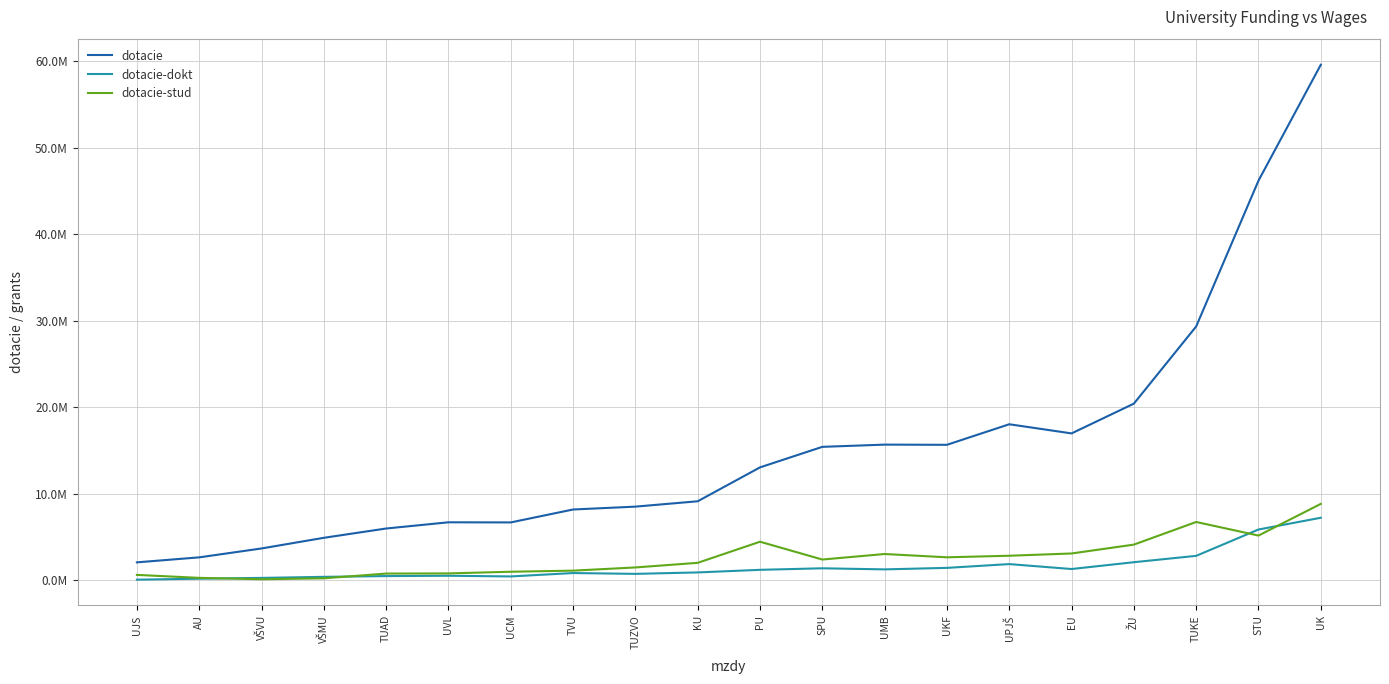

Reading left to right, what are all the values shown in this chart?

dotacie: 2086538.2	2663992.2	3692731.5	4922606.6	5997982.2	6715514.7	6701348.1	8195020.7	8525810.2	9145252.1	13062238.4	15435365.5	15692815.6	15671333.4	18046181.2	16989556.4	20430836.7	29350910.3	46202540.1	59596765.7
dotacie-dokt: 84828.0	196196.0	289012.0	410944.0	500044.0	537528.0	458464.0	851032.0	755260.0	922312.0	1222676.0	1399328.0	1274616.0	1448312.0	1884564.0	1315260.0	2102972.0	2838188.0	5882256.0	7239708.0
dotacie-stud: 636283.0	293568.0	133417.0	242425.0	789084.0	808434.0	1001229.0	1128740.0	1498175.0	2031039.0	4470705.0	2412016.0	3050082.0	2670702.0	2850229.0	3112157.0	4136075.0	6752009.0	5183162.0	8844243.0